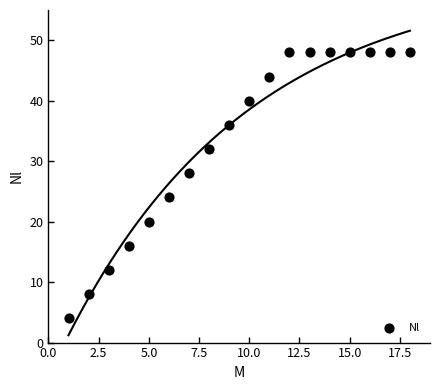

What is the range of Y values (max minus min)?

44